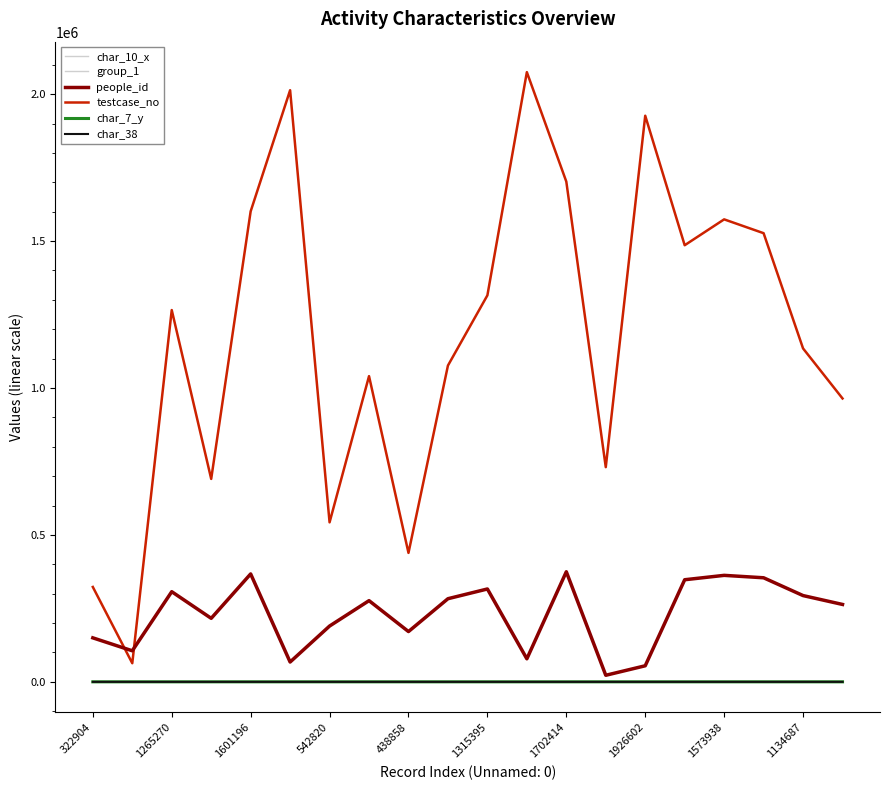

How many lines are shown in the chart?

6